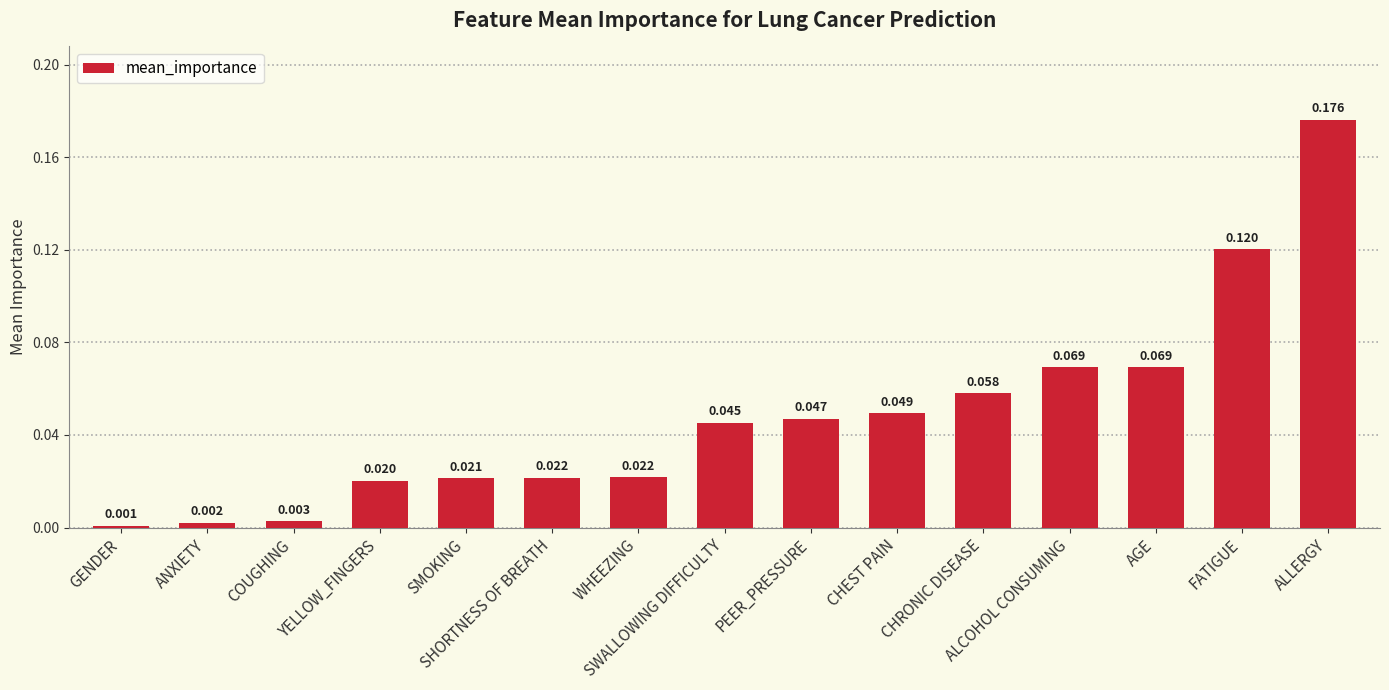

At which category does the chart reach its minimum across all series?

GENDER